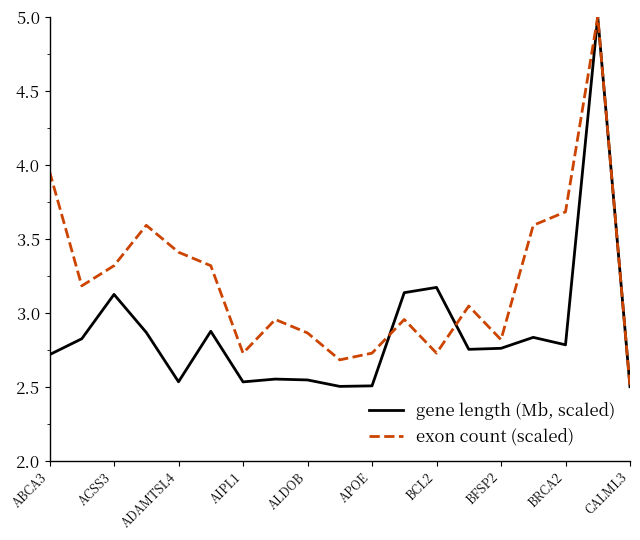

List the series in order of their overall mean, highest first.

exon count (scaled), gene length (Mb, scaled)